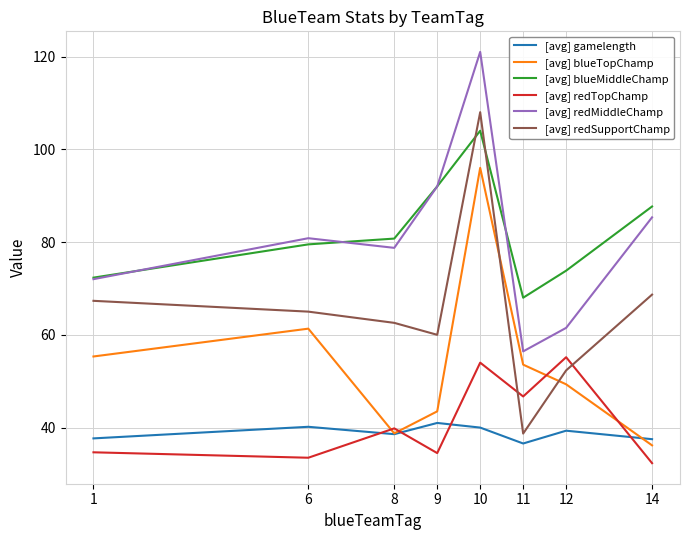

In [avg] blueTopChamp, how many points are higher than both neighbors (excluding endpoints)?

2